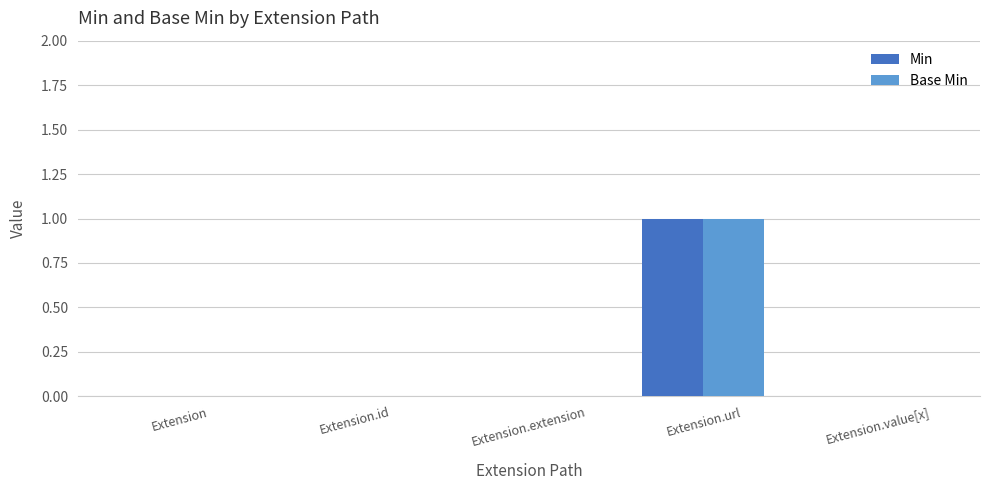

Are the bars horizontal?

No